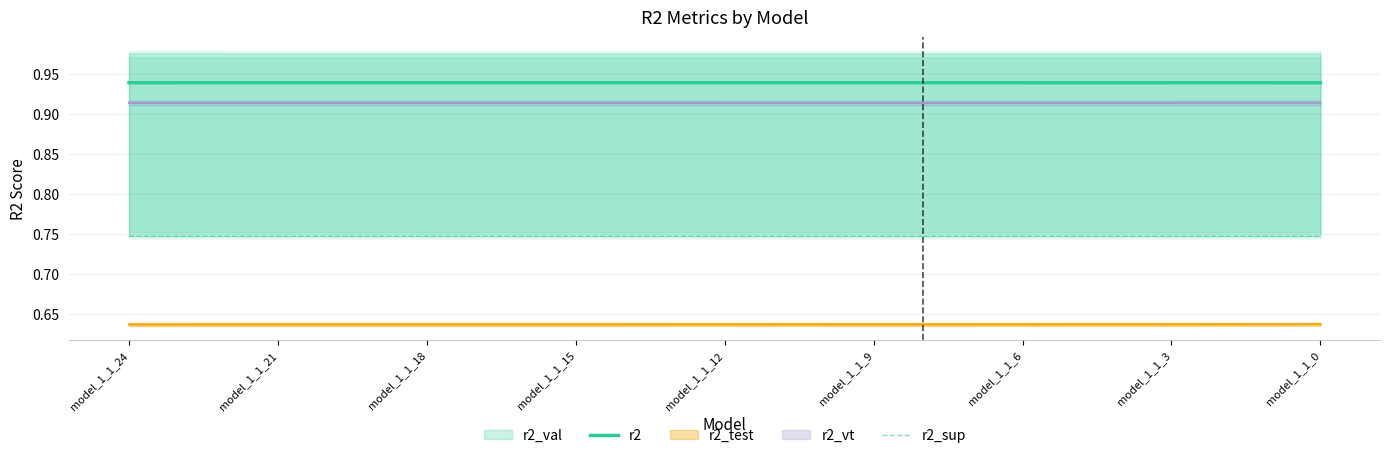

The r2_sup series shows 0.4 at model_1_1_6. True or false?

False